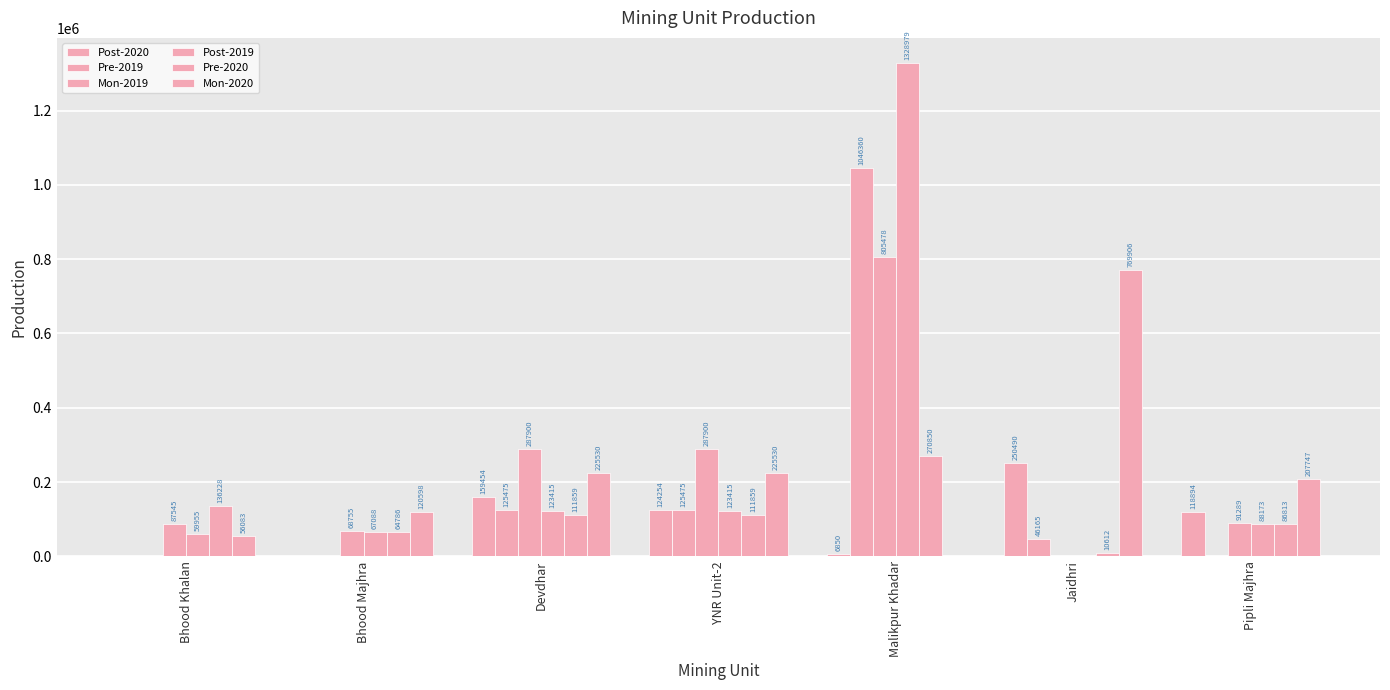

How many positive values does the Post-2020 series have?

5